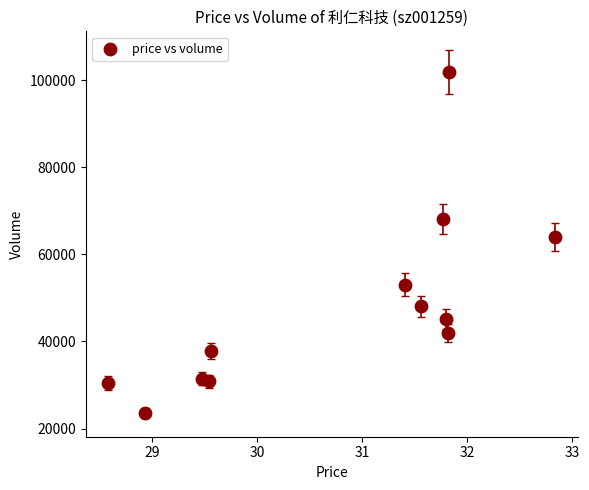

What is the average Y value?

48024